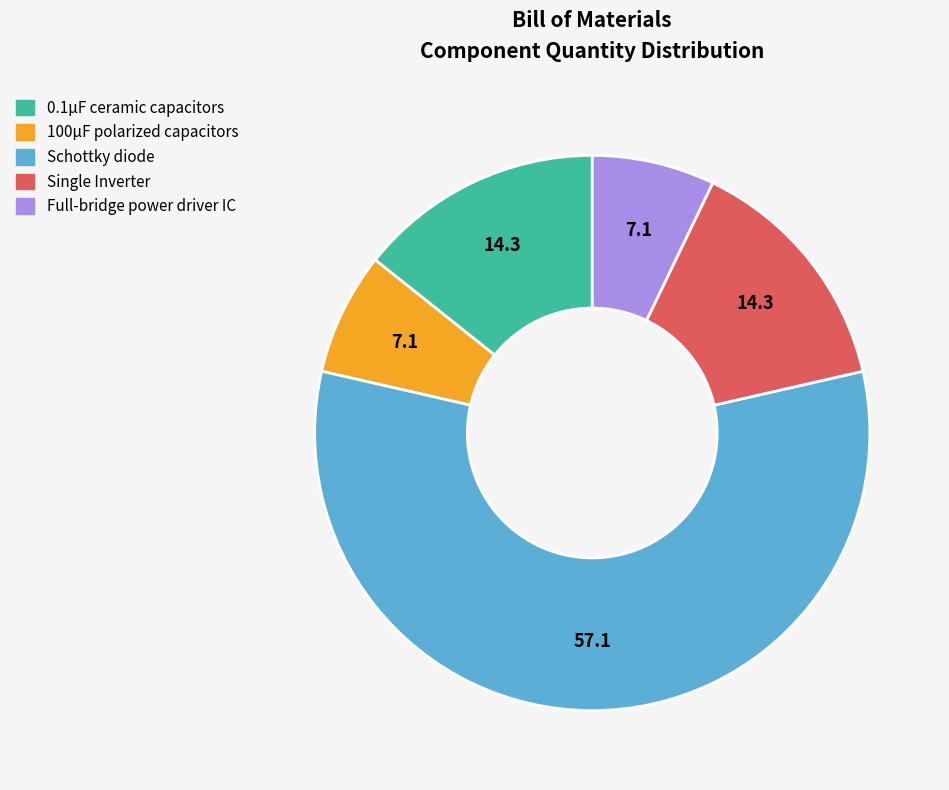

Is it true that 100µF polarized capacitors is 21% of the pie?

False